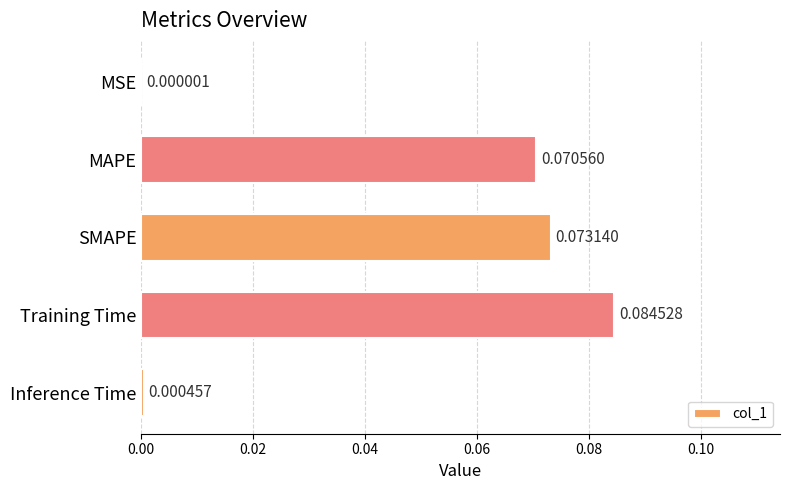

Are the bars horizontal?

Yes